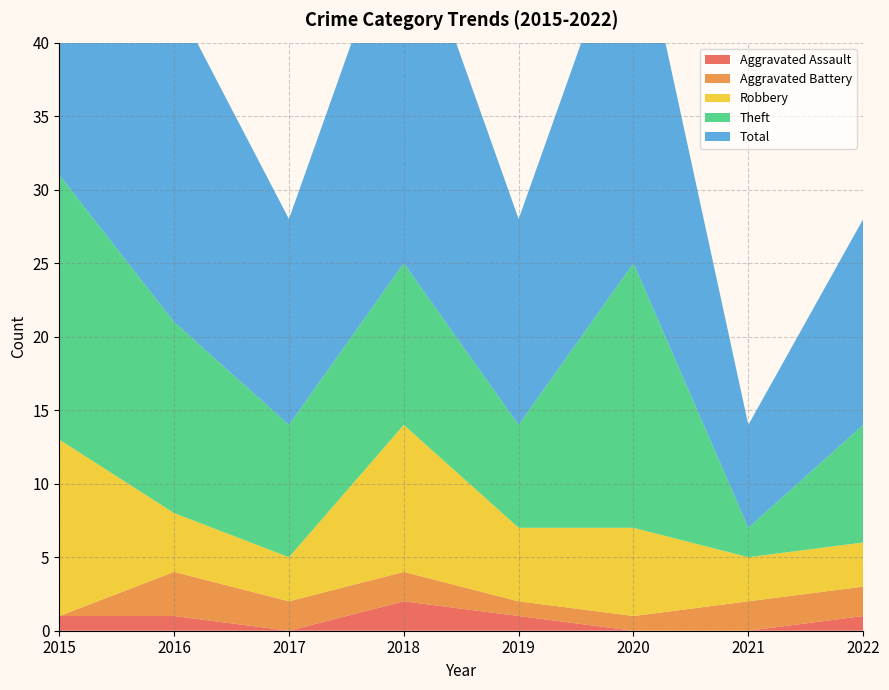

Reading left to right, extract all data points from this chart.

Aggravated Assault: 2015=1	2016=1	2017=0	2018=2	2019=1	2020=0	2021=0	2022=1
Aggravated Battery: 2015=0	2016=3	2017=2	2018=2	2019=1	2020=1	2021=2	2022=2
Robbery: 2015=12	2016=4	2017=3	2018=10	2019=5	2020=6	2021=3	2022=3
Theft: 2015=18	2016=13	2017=9	2018=11	2019=7	2020=18	2021=2	2022=8
Total: 2015=31	2016=22	2017=14	2018=25	2019=14	2020=25	2021=7	2022=14